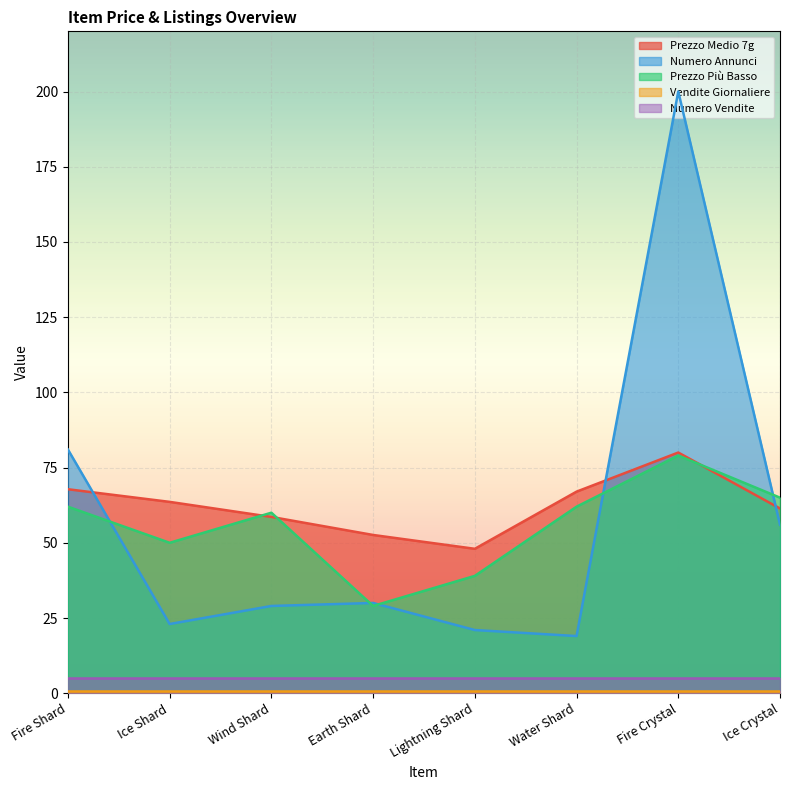

Does the chart display data point markers on the line(s)?

No